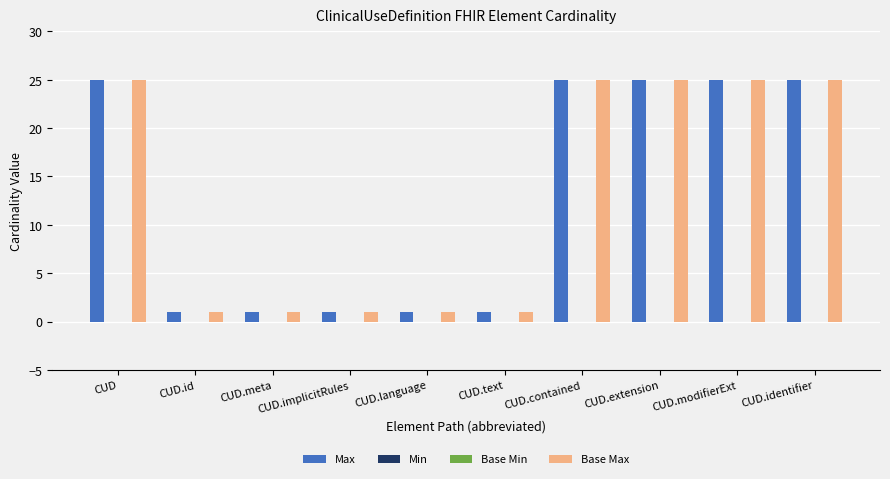

Reading left to right, transcribe all the data shown in this chart.

Max: CUD=25	CUD.id=1	CUD.meta=1	CUD.implicitRules=1	CUD.language=1	CUD.text=1	CUD.contained=25	CUD.extension=25	CUD.modifierExt=25	CUD.identifier=25
Min: CUD=0	CUD.id=0	CUD.meta=0	CUD.implicitRules=0	CUD.language=0	CUD.text=0	CUD.contained=0	CUD.extension=0	CUD.modifierExt=0	CUD.identifier=0
Base Min: CUD=0	CUD.id=0	CUD.meta=0	CUD.implicitRules=0	CUD.language=0	CUD.text=0	CUD.contained=0	CUD.extension=0	CUD.modifierExt=0	CUD.identifier=0
Base Max: CUD=25	CUD.id=1	CUD.meta=1	CUD.implicitRules=1	CUD.language=1	CUD.text=1	CUD.contained=25	CUD.extension=25	CUD.modifierExt=25	CUD.identifier=25